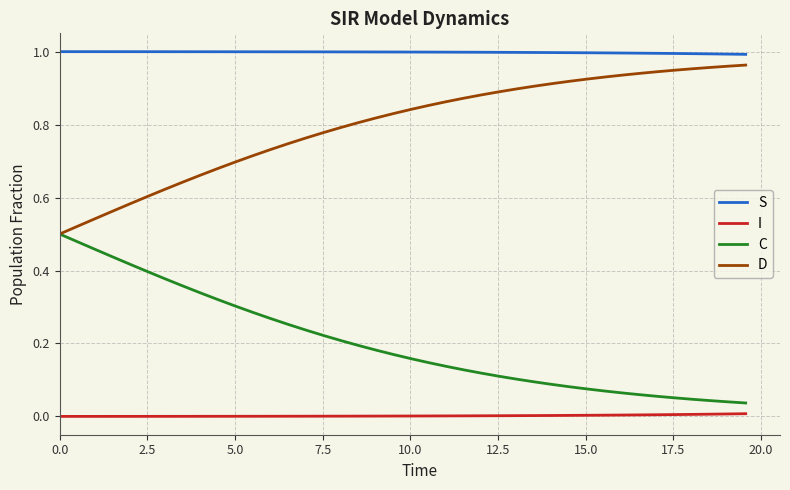

True or false: I and C intersect in this chart.

False